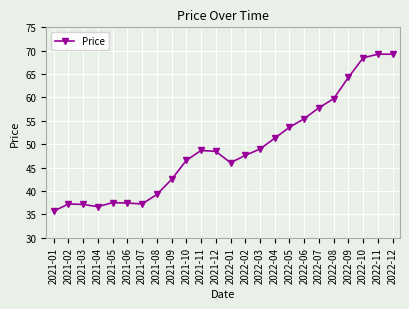

What is the minimum value shown in the chart?

35.6